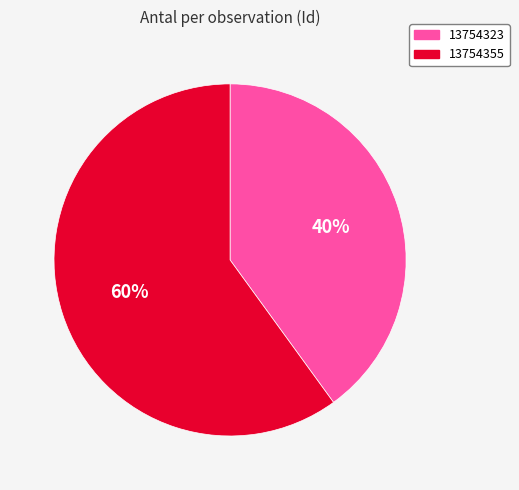

What is the ratio of the value at 13754323 to the value at 13754355?

0.7